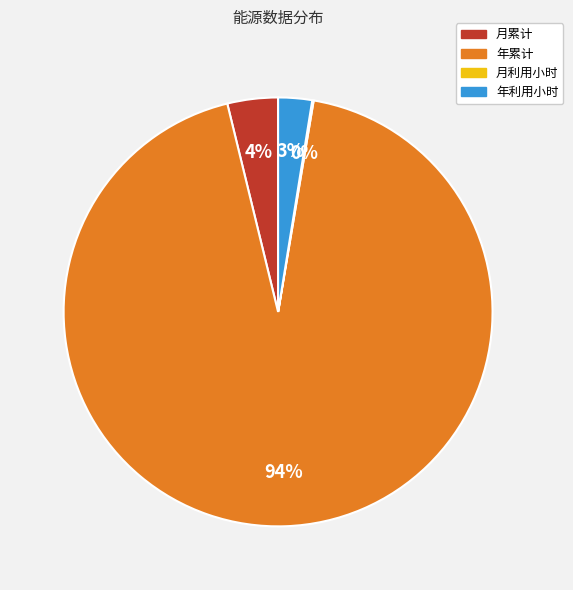

What percentage is the 月累计 slice, to the nearest percent?

4%